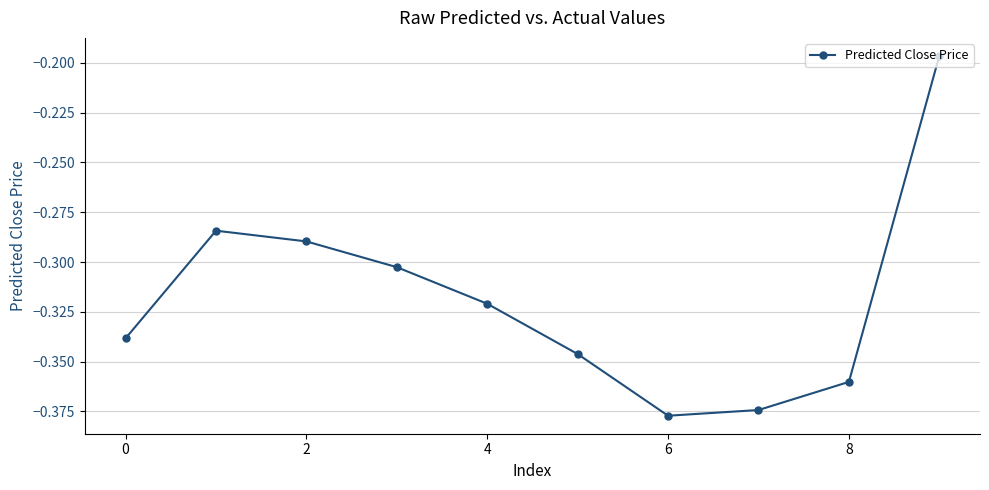

True or false: the data has more than 2 interior local peaks.

False